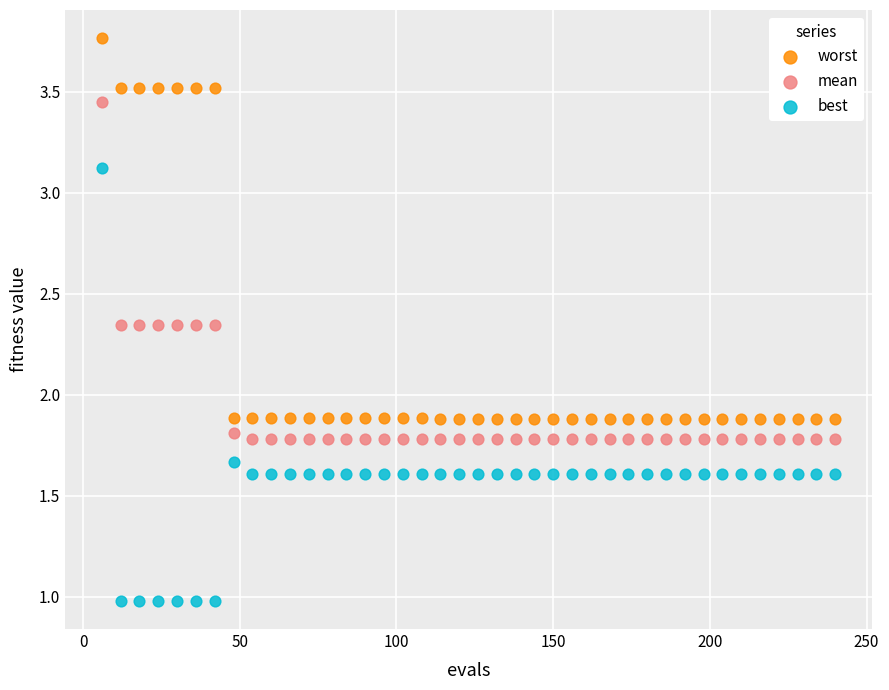

Which series contains the lowest Y value?

best